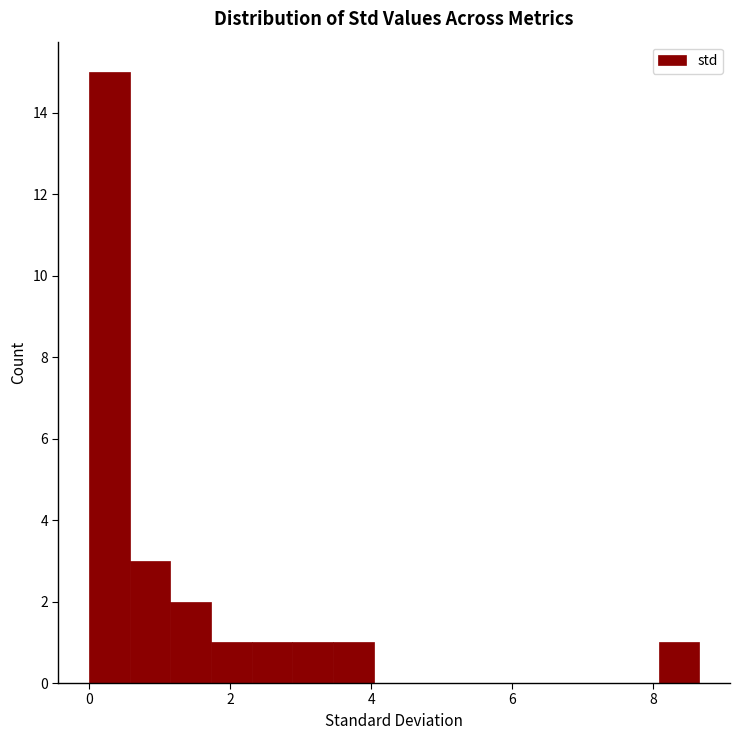

Around what value on the x-axis is the tallest bar? Give the approximate position of its centre, as read against the axis.

0.2